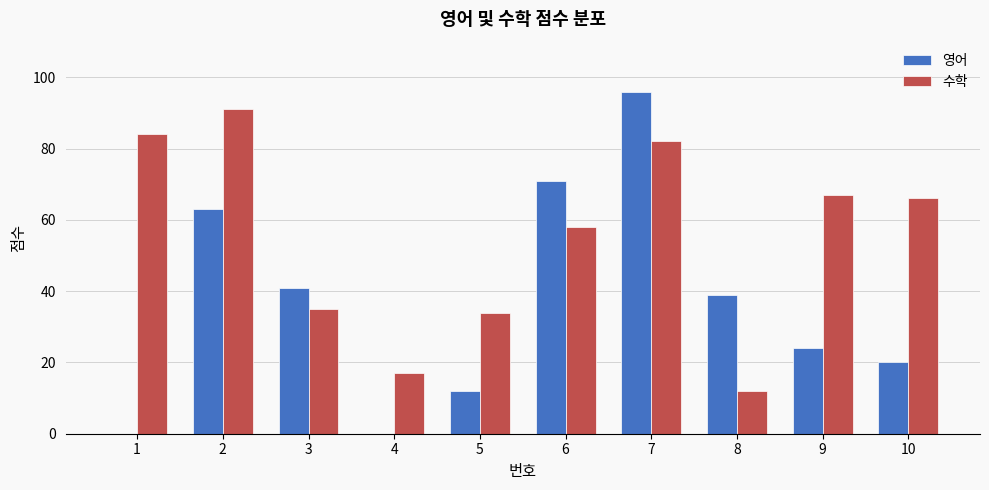

How many data points does each series have?

10